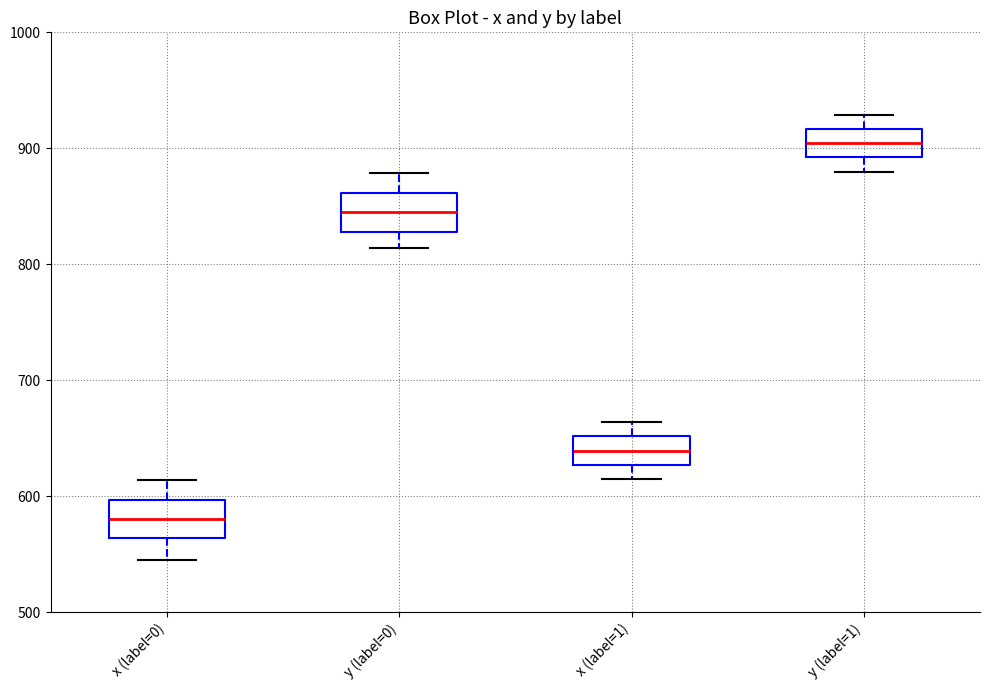

Which box's median line is the lowest?

x (label=0)